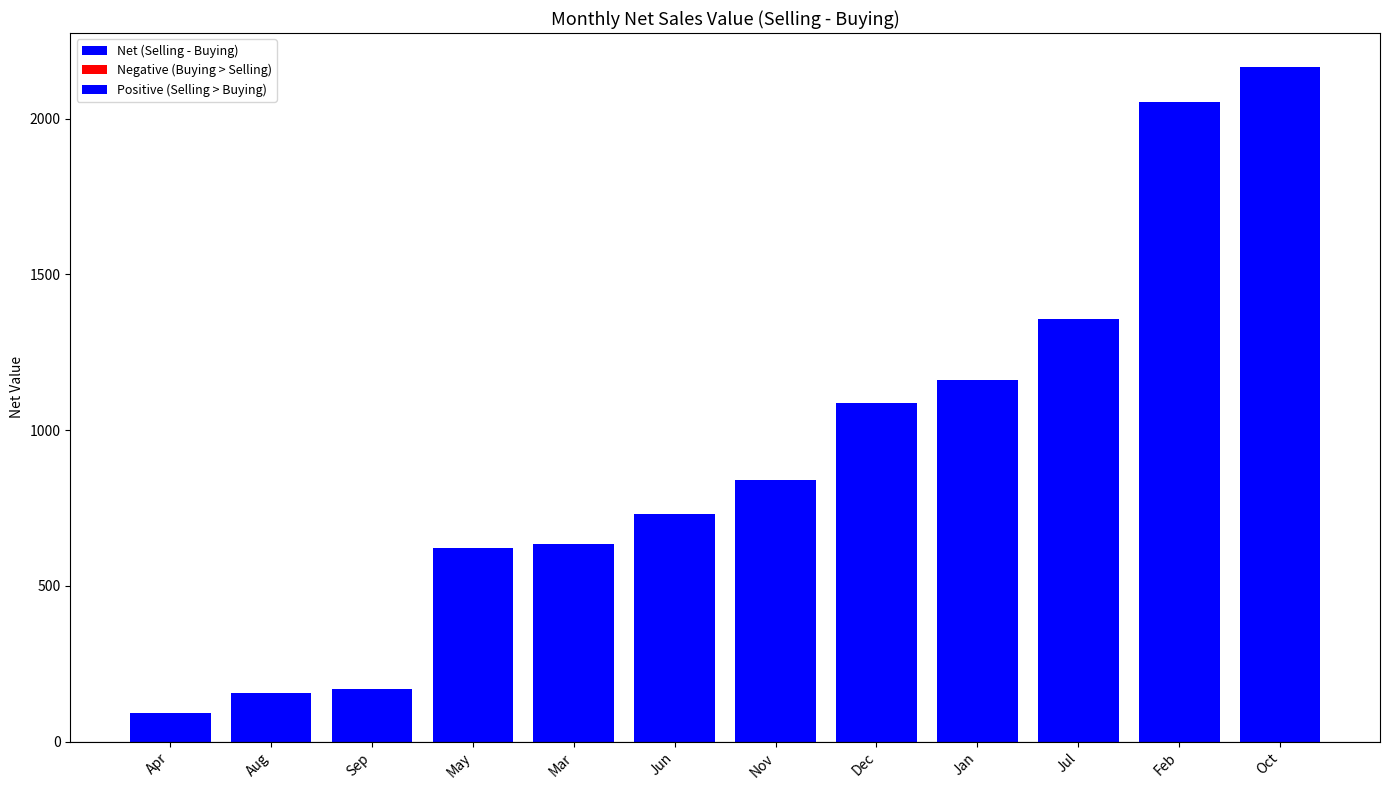

Does the chart contain any negative values?

No